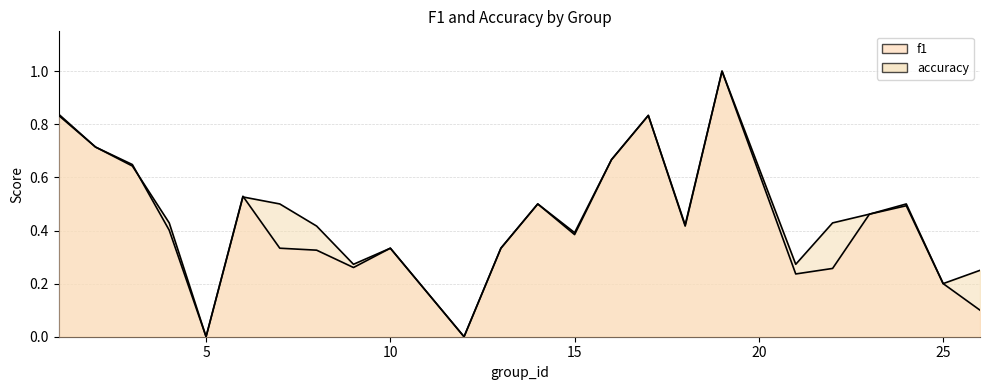

Reading left to right, what are all the values shown in this chart?

f1: 1=0.8	2=0.7	3=0.6	4=0.4	5=0.0	6=0.5	7=0.3	8=0.3	9=0.3	10=0.3	12=0.0	13=0.3	14=0.5	15=0.4	16=0.7	17=0.8	18=0.4	19=1.0	21=0.2	22=0.3	23=0.5	24=0.5	25=0.2	26=0.1
accuracy: 1=0.8	2=0.7	3=0.6	4=0.4	5=0.0	6=0.5	7=0.5	8=0.4	9=0.3	10=0.3	12=0.0	13=0.3	14=0.5	15=0.4	16=0.7	17=0.8	18=0.4	19=1.0	21=0.3	22=0.4	23=0.5	24=0.5	25=0.2	26=0.2